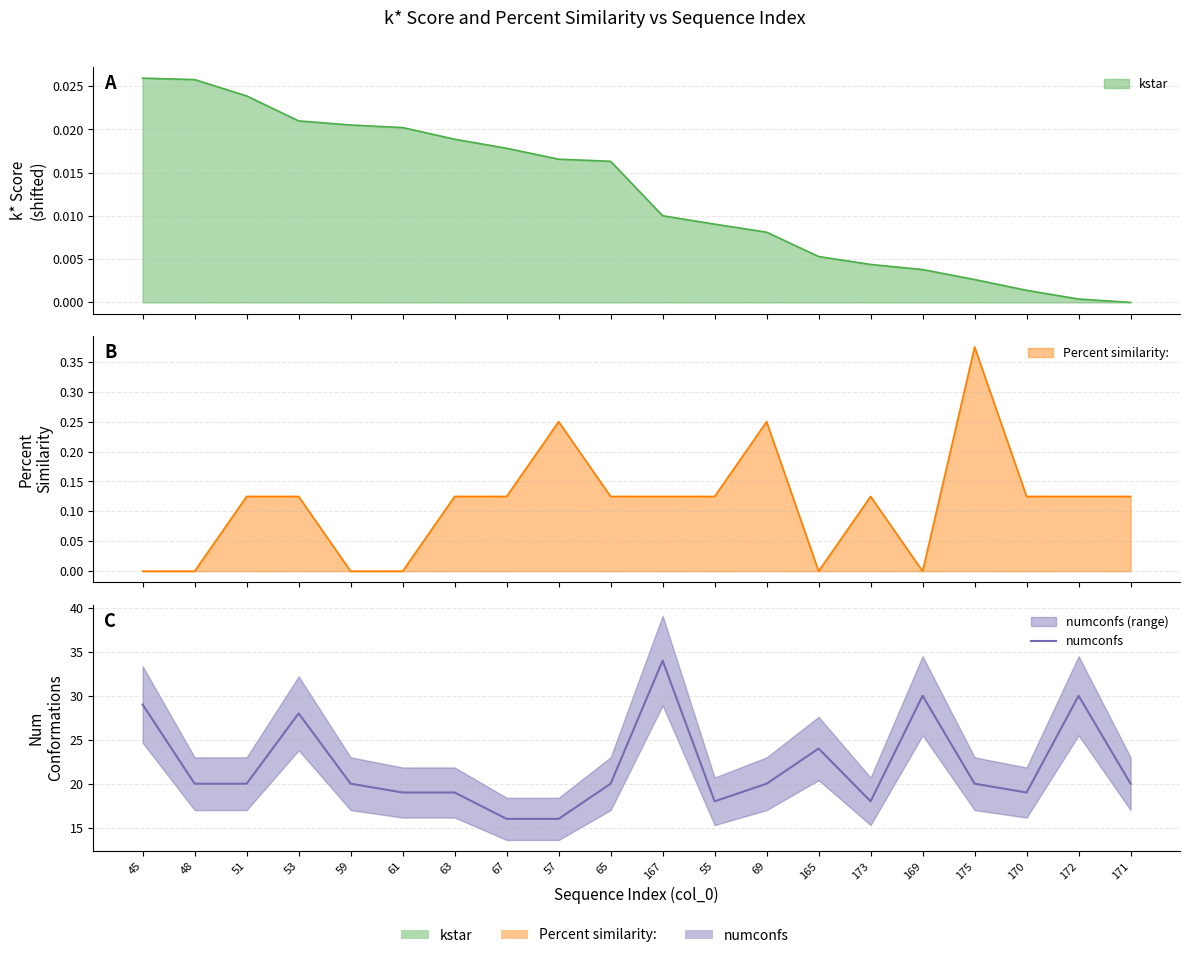

What is the value of the 9th point from the left?

16